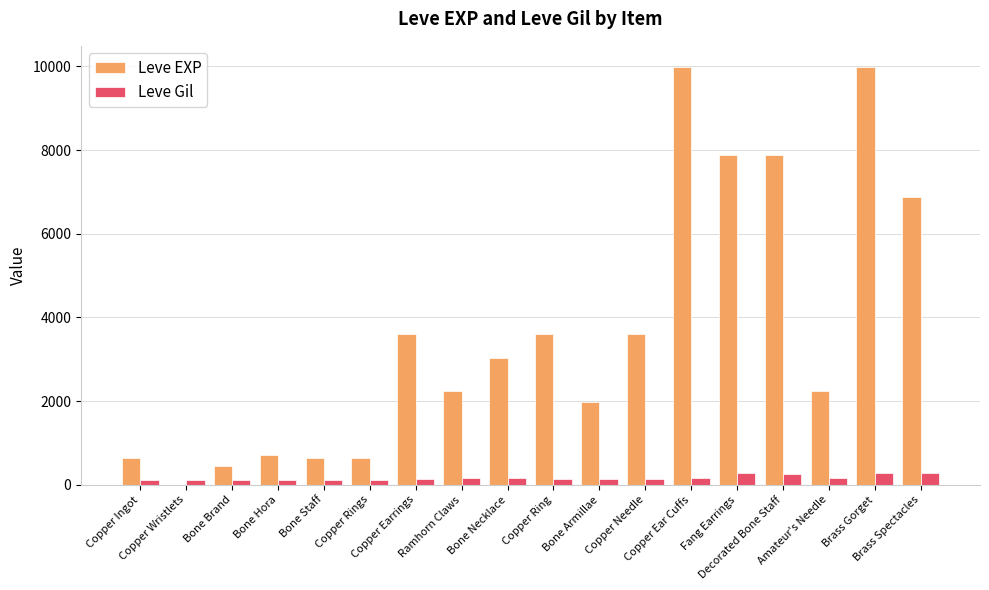

What are all the series names shown in the legend?

Leve EXP, Leve Gil